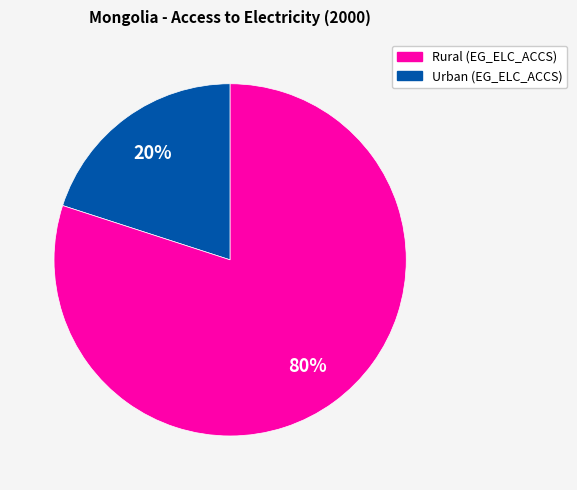

Is there a majority slice in this chart?

Yes